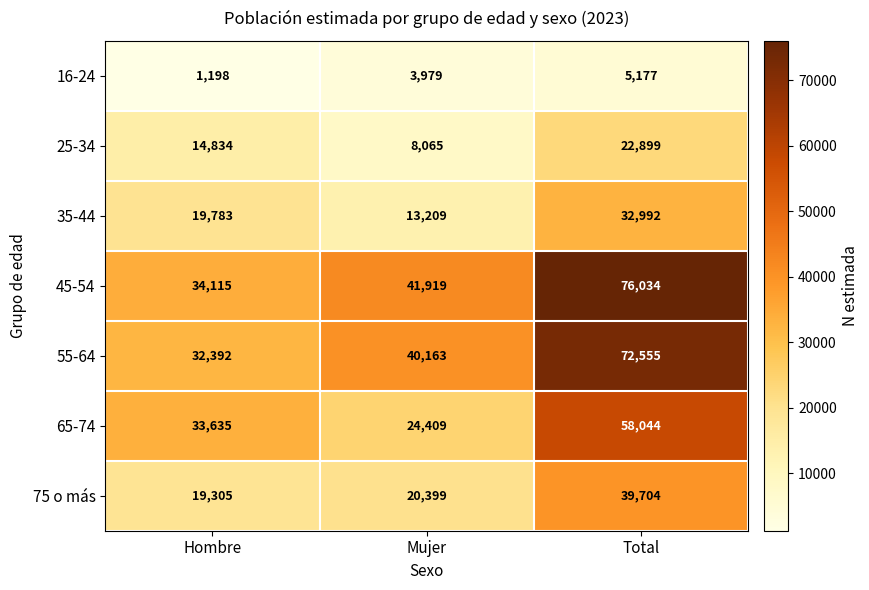

Which series changed the most between Mujer and Total?

45-54